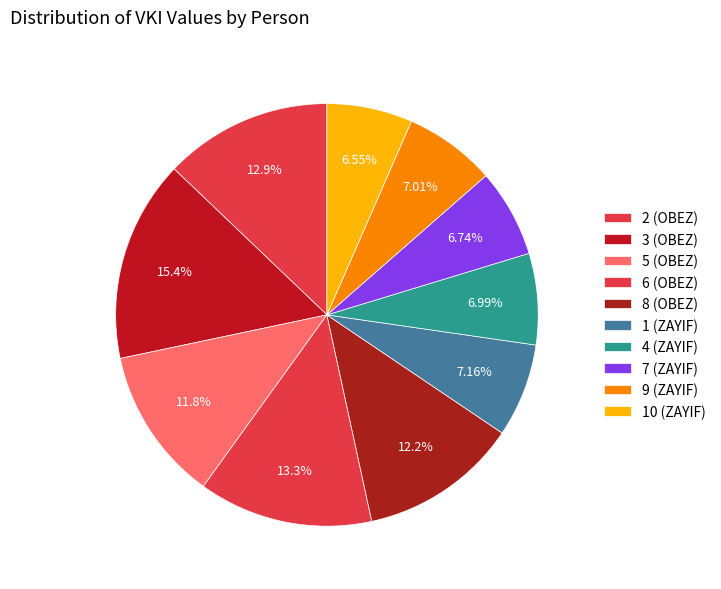

The 9 (ZAYIF) slice represents 7% of the pie. True or false?

True